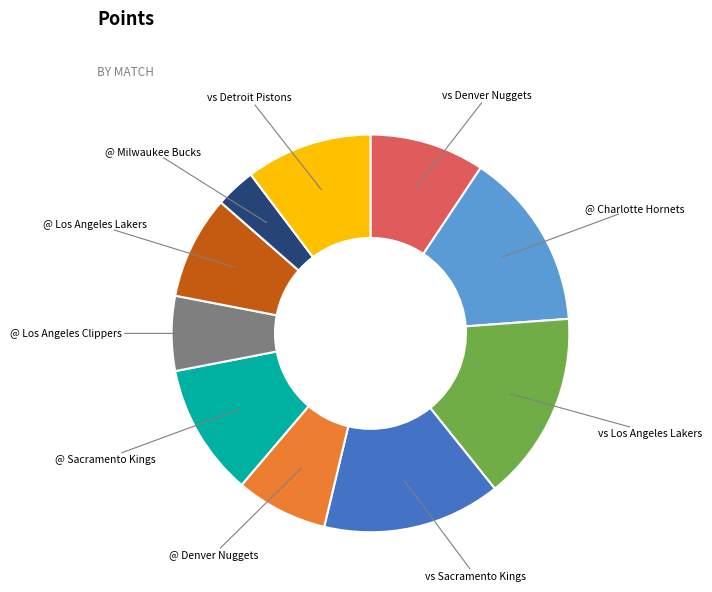

Which category has the smallest portion of the pie?

@ Milwaukee Bucks